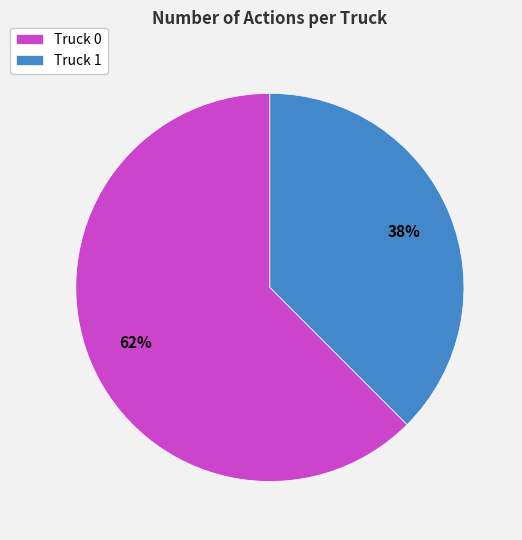

To the nearest percent, what is the average slice percentage?

50%